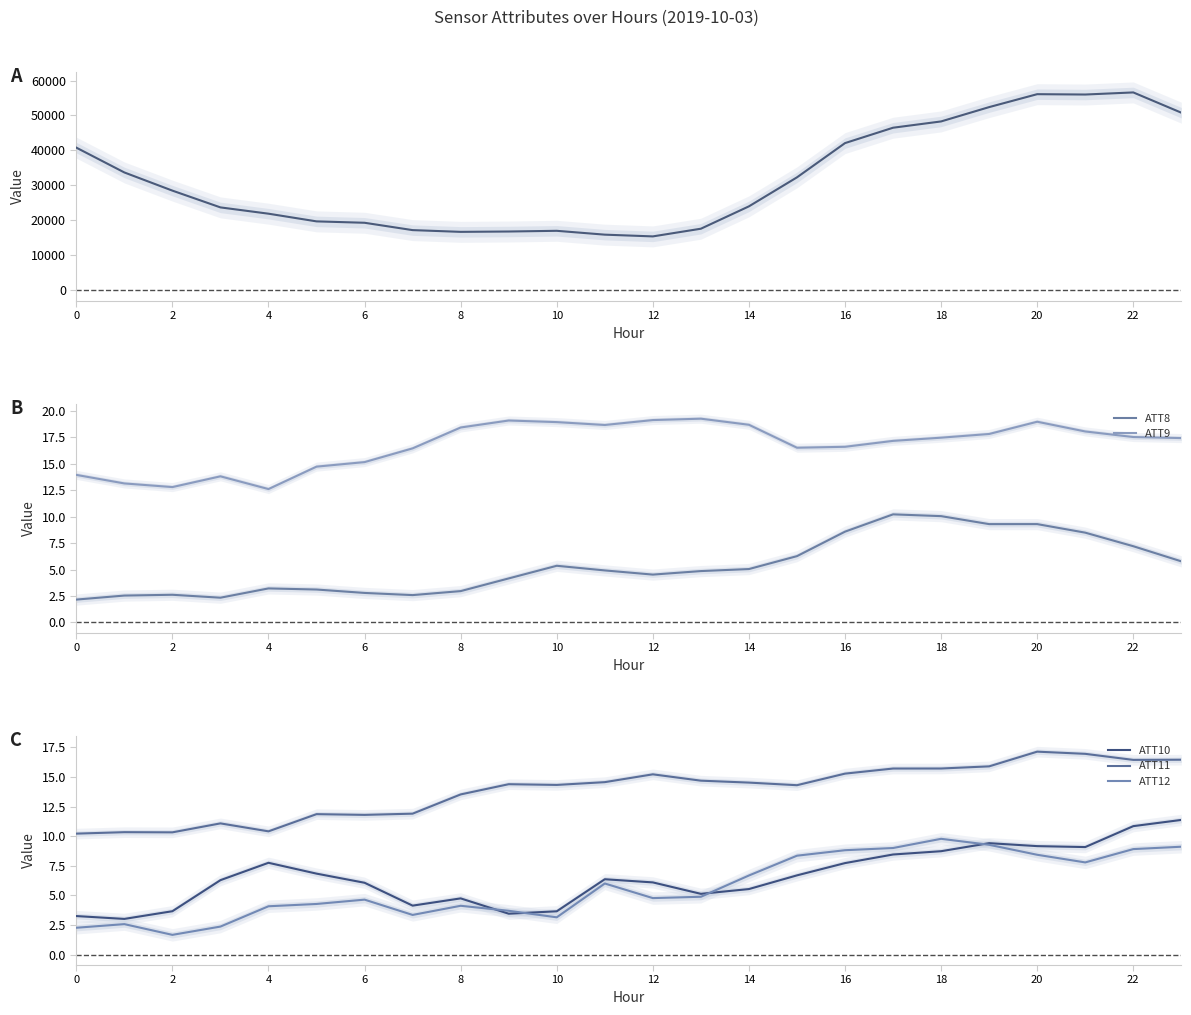

How many data points does each series have?

24